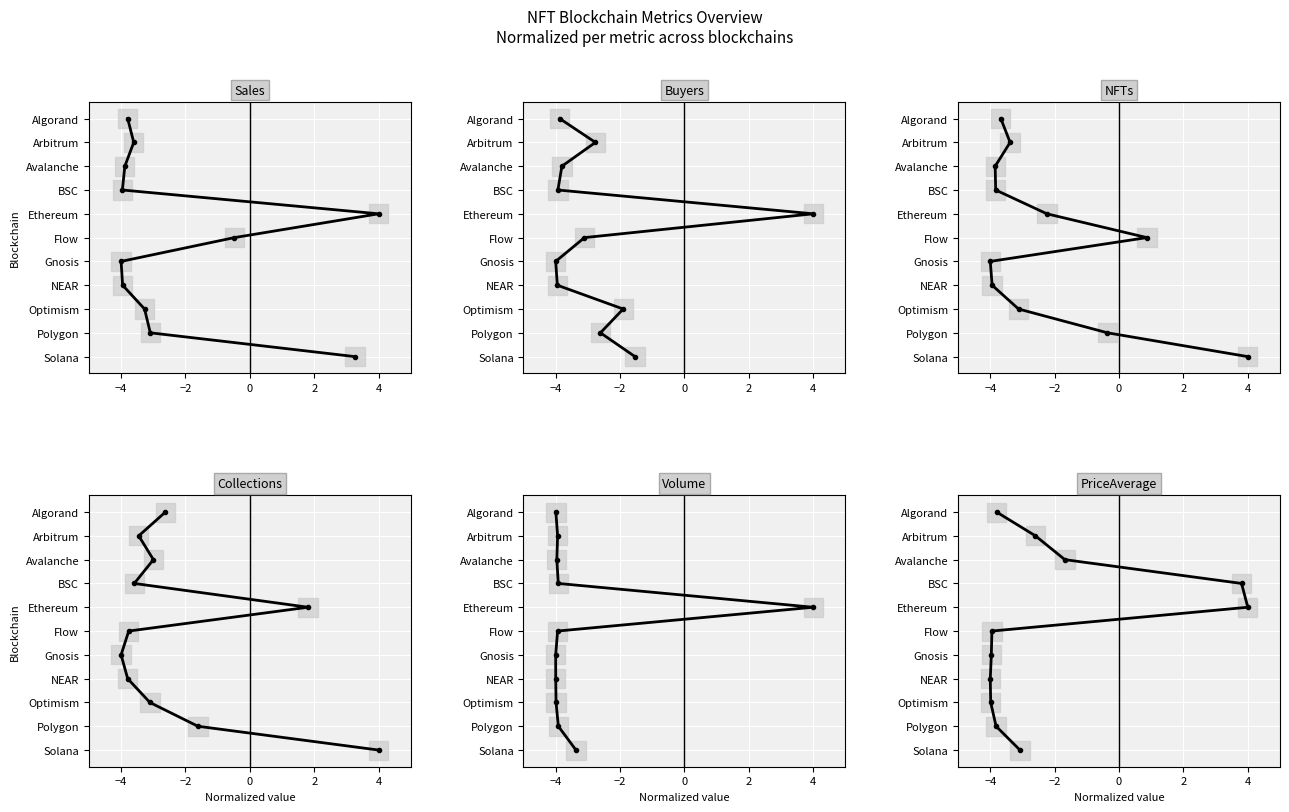

True or false: NFTs and Buyers intersect in this chart.

False